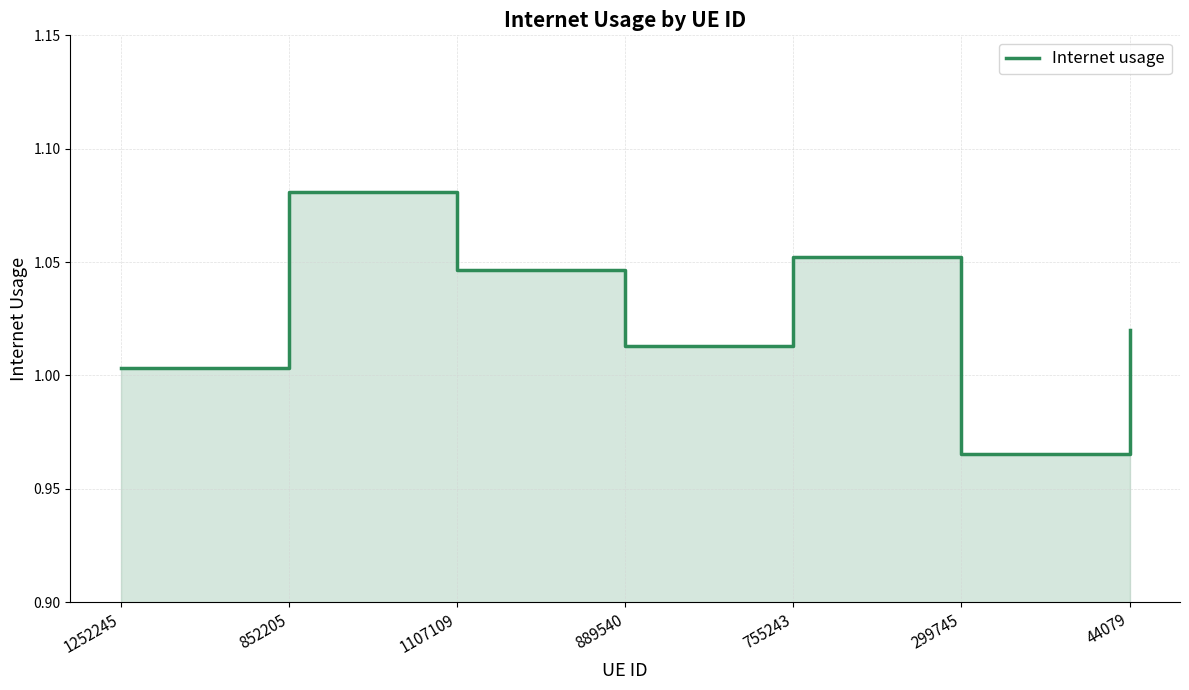

Rank the categories by value from highest to lowest.

852205, 755243, 1107109, 44079, 889540, 1252245, 299745